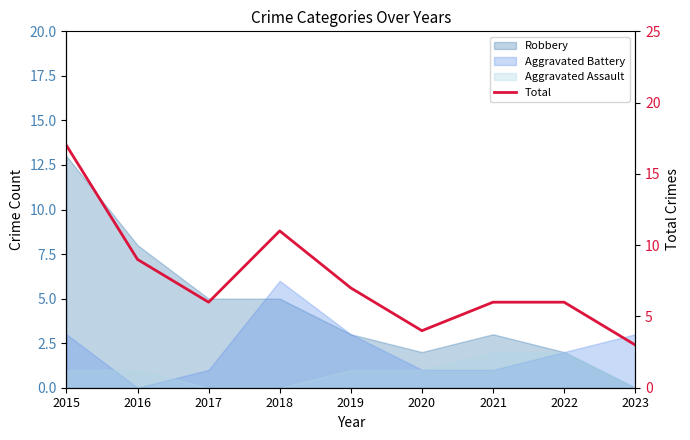

How many lines are shown in the chart?

1